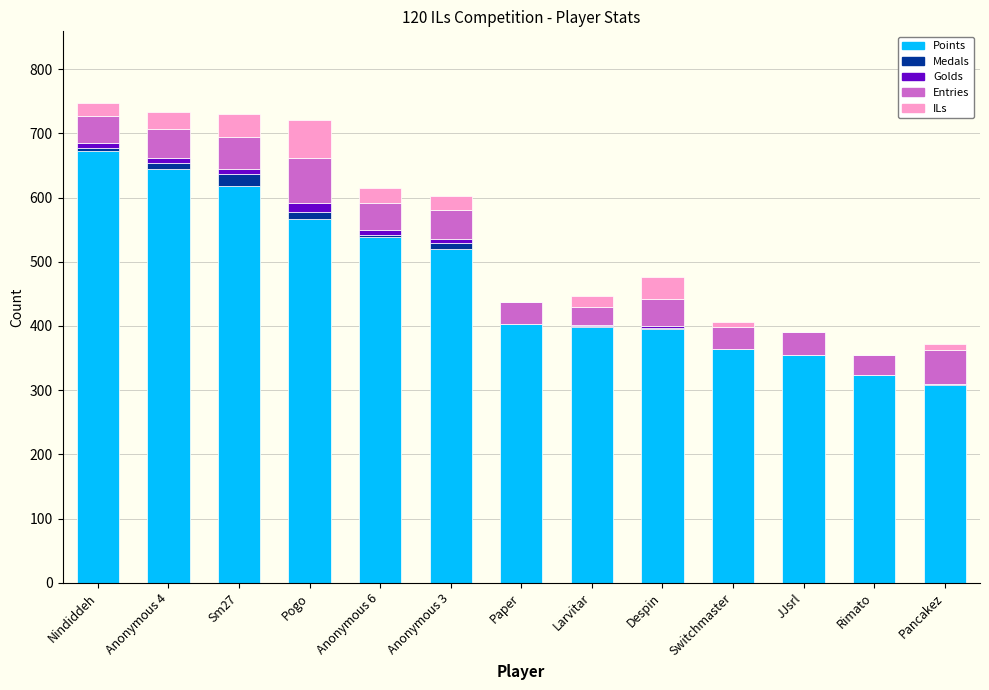

What is the sum of all Points values?

6108